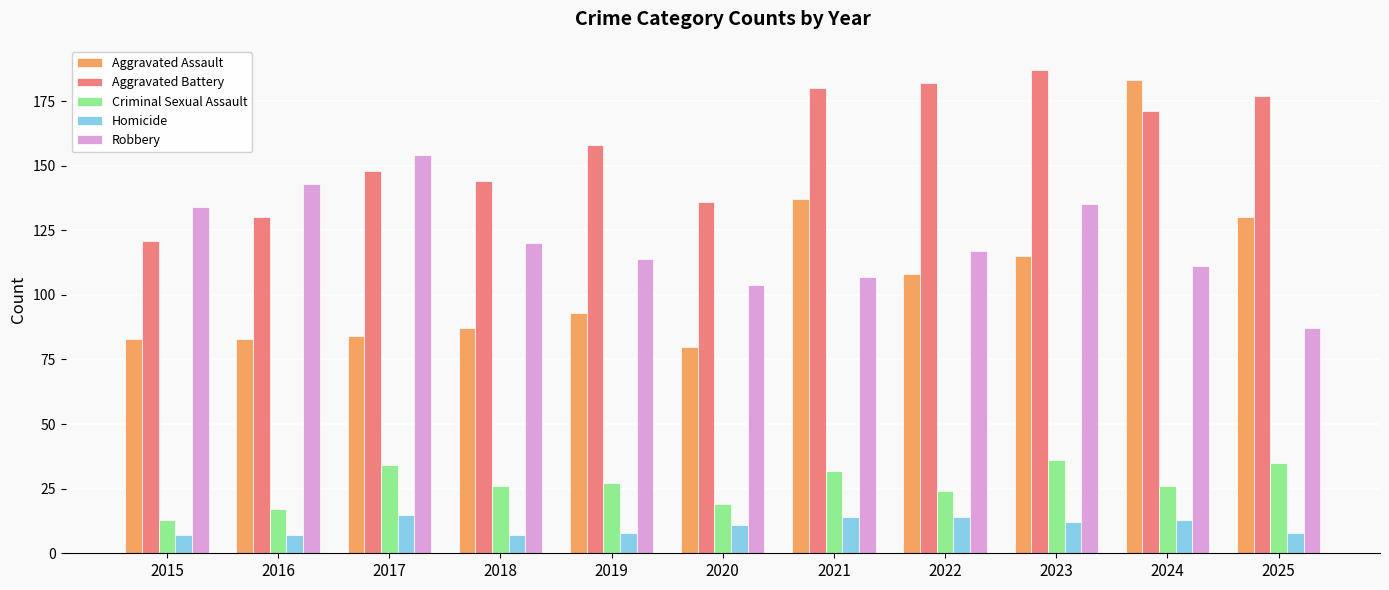

Which series changed the most between 2024 and 2025?

Aggravated Assault